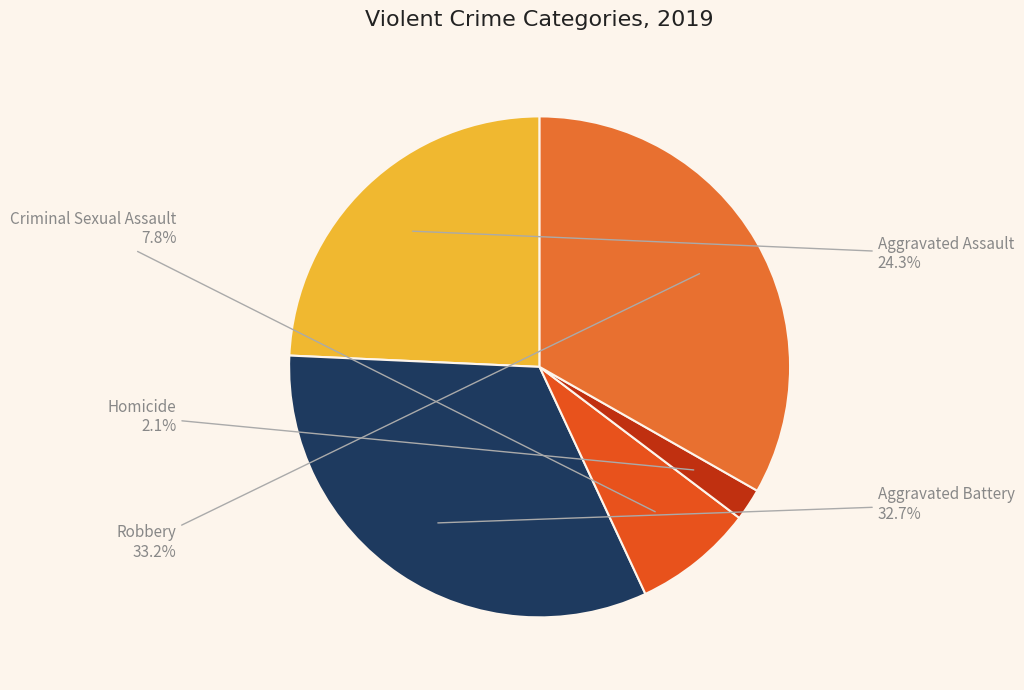

What percentage is the Aggravated Battery slice, to the nearest percent?

33%